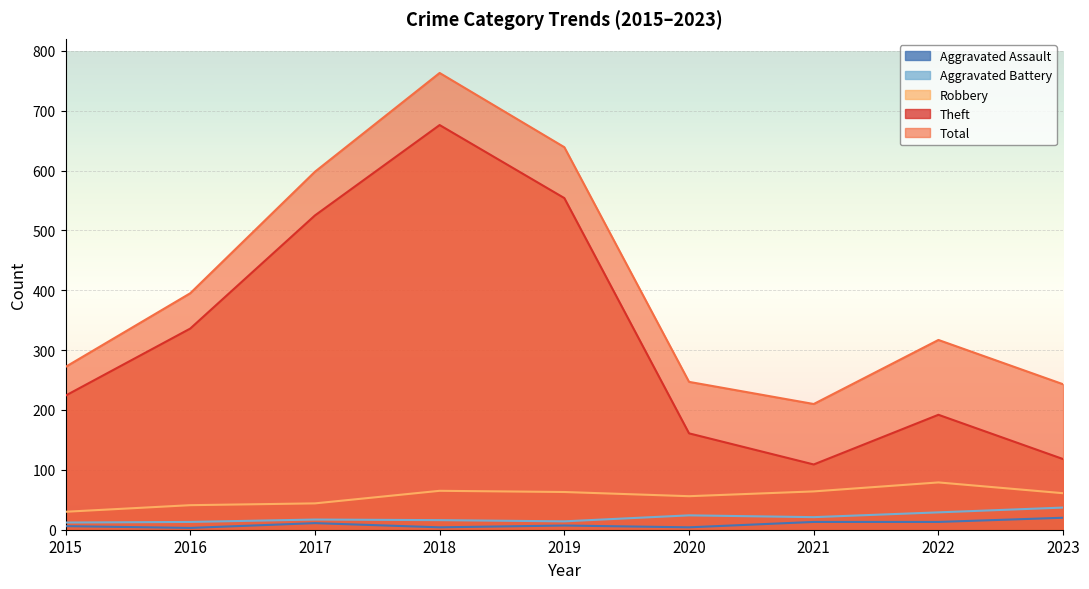

At which category is the sum across all series the highest?

2018